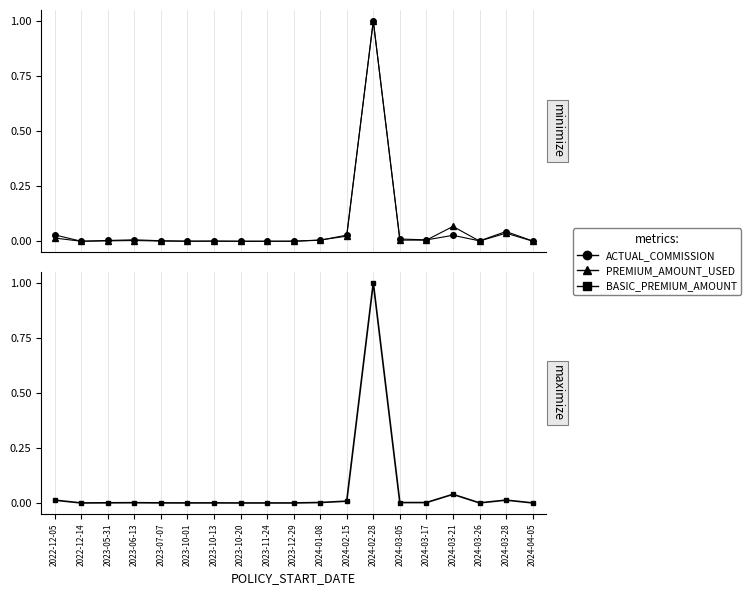

List the series in order of their peak value, lowest first.

ACTUAL_COMMISSION, PREMIUM_AMOUNT_USED, BASIC_PREMIUM_AMOUNT